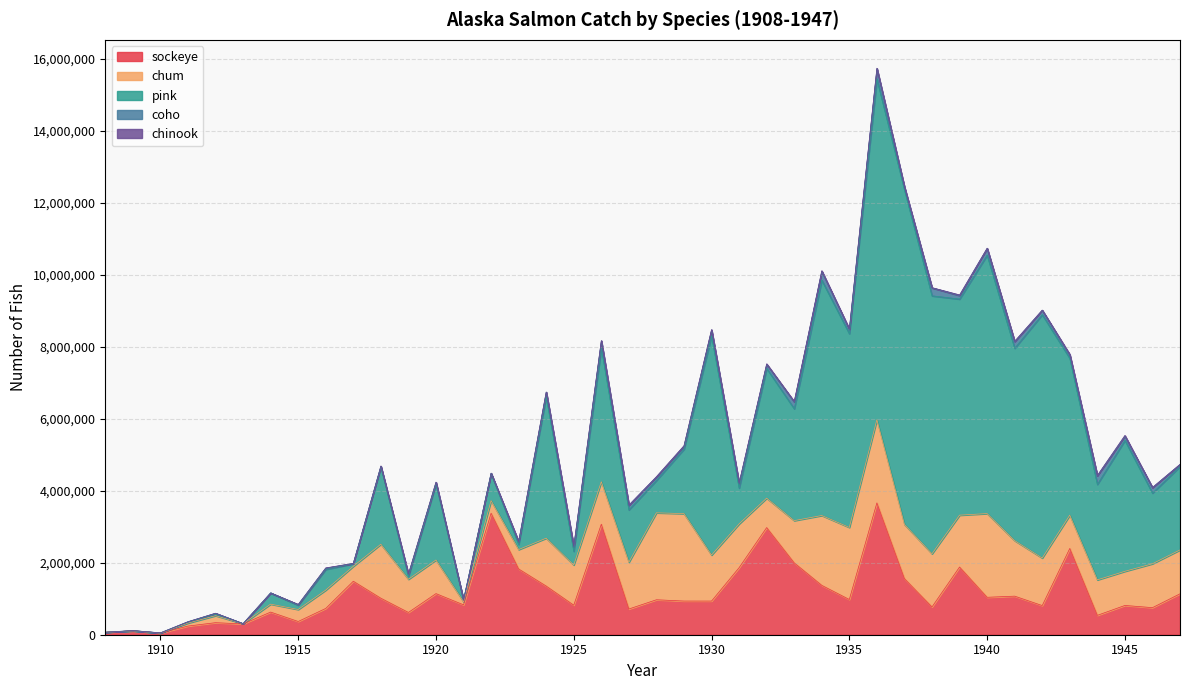

At how many categories does at least one series exceed 8557748?

2